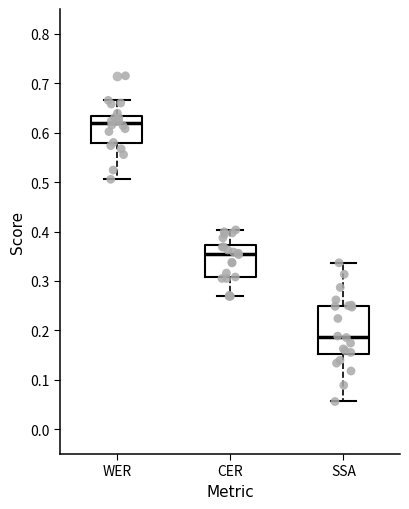

Comparing the boxes themselves (not the whiskers), which one is the tallest?

SSA